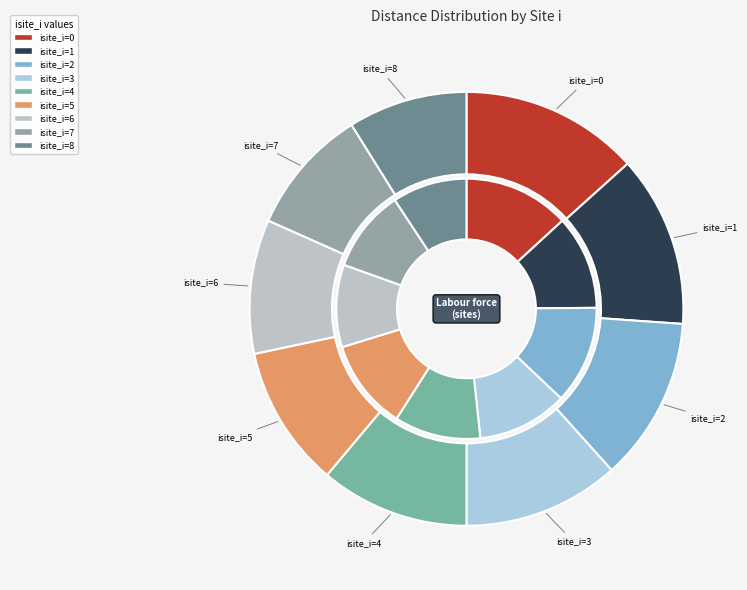

The 8 slice represents 9% of the pie. True or false?

True